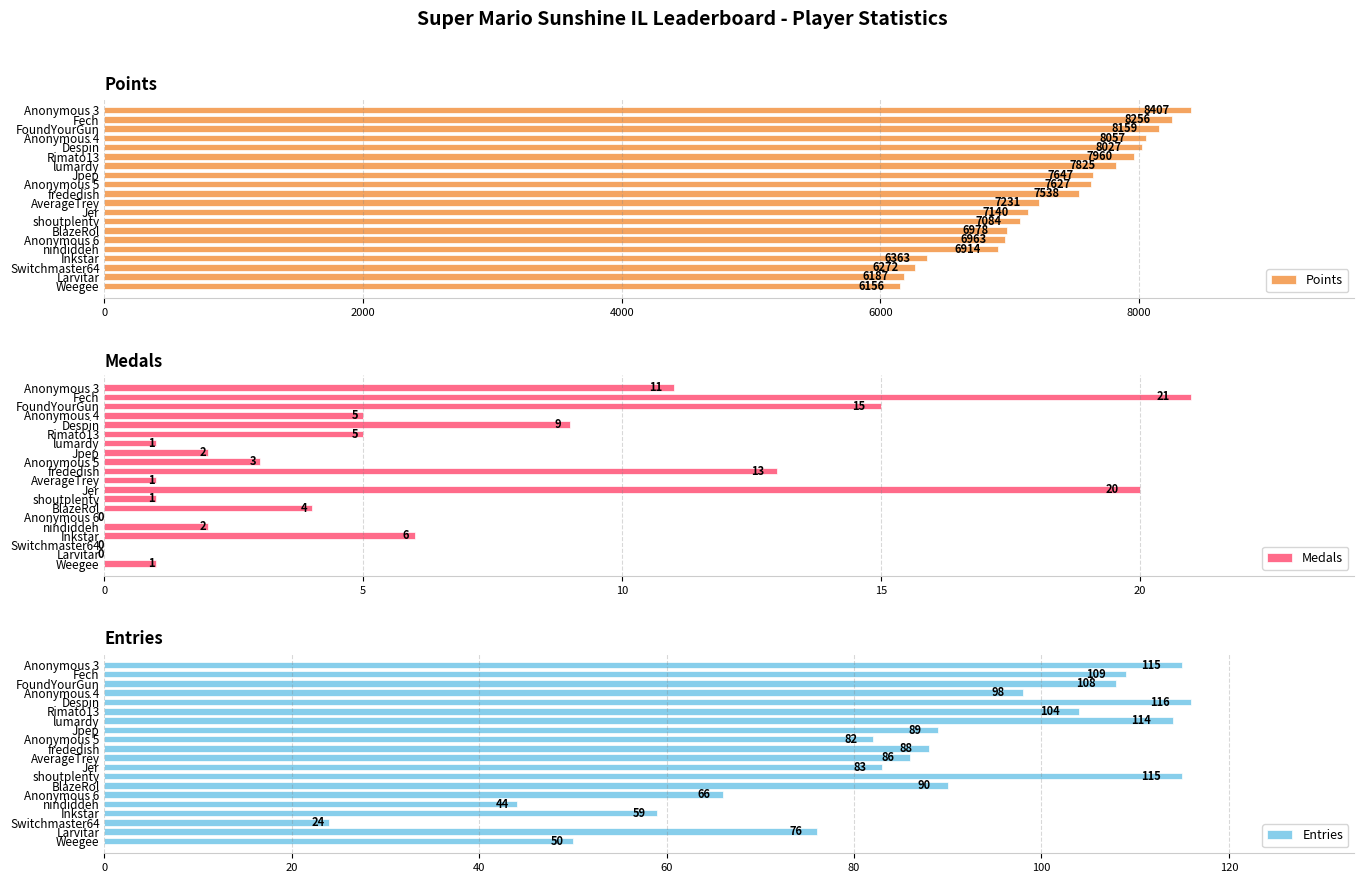

The Points series shows 7231 at AverageTrey. True or false?

True